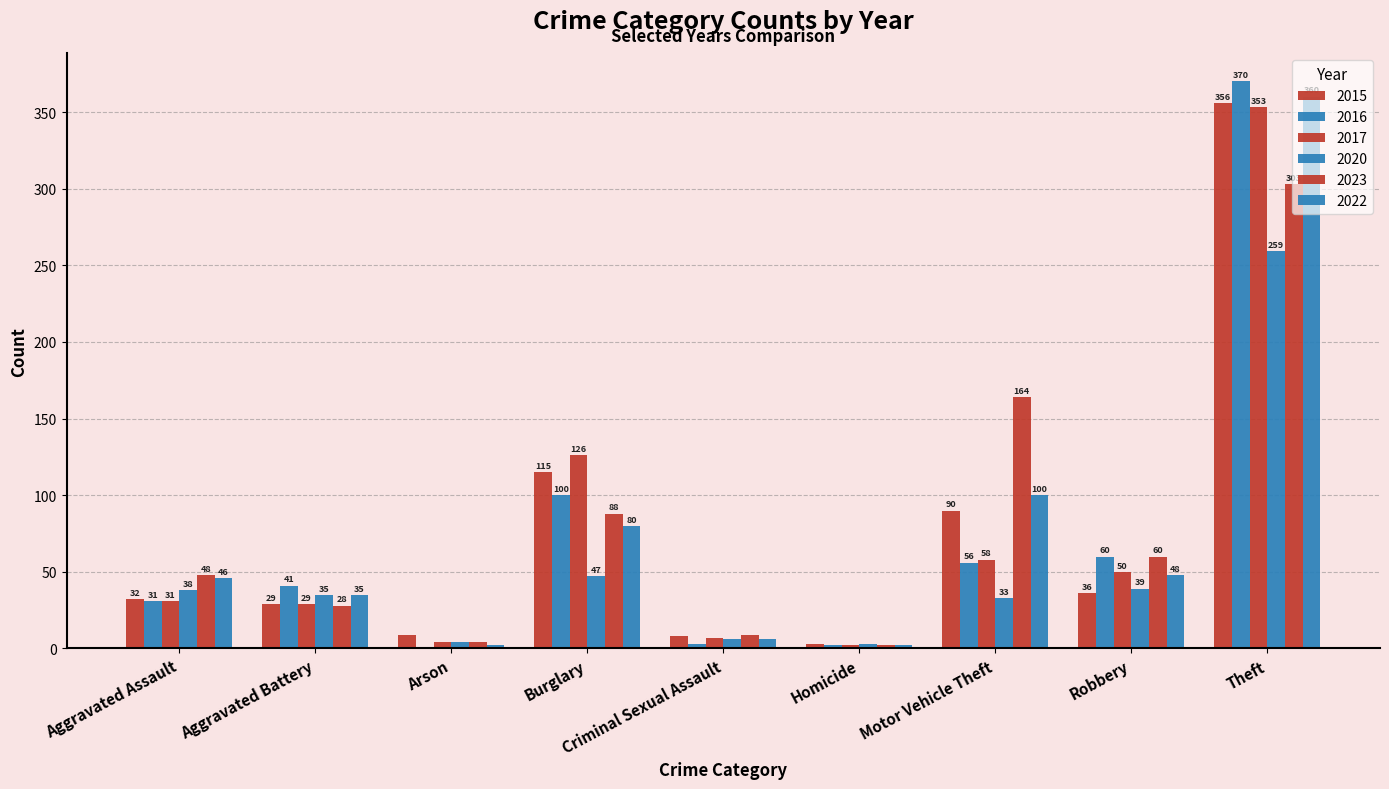

How many groups of bars are there?

9